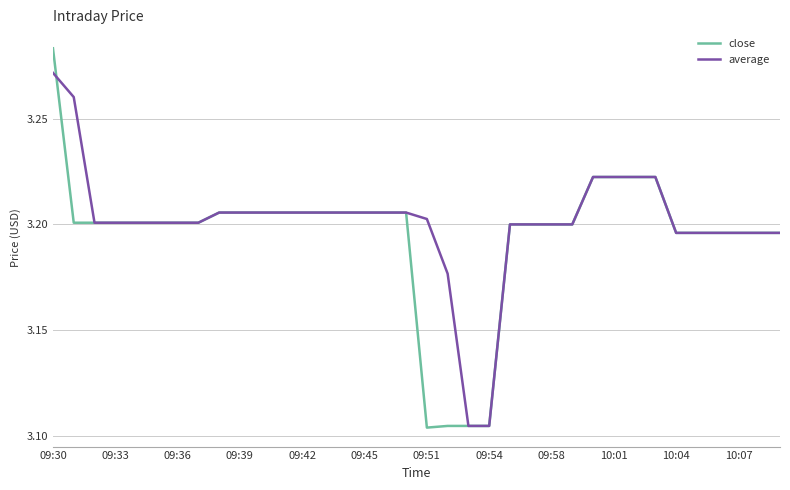

List the series in order of their peak value, highest first.

close, average